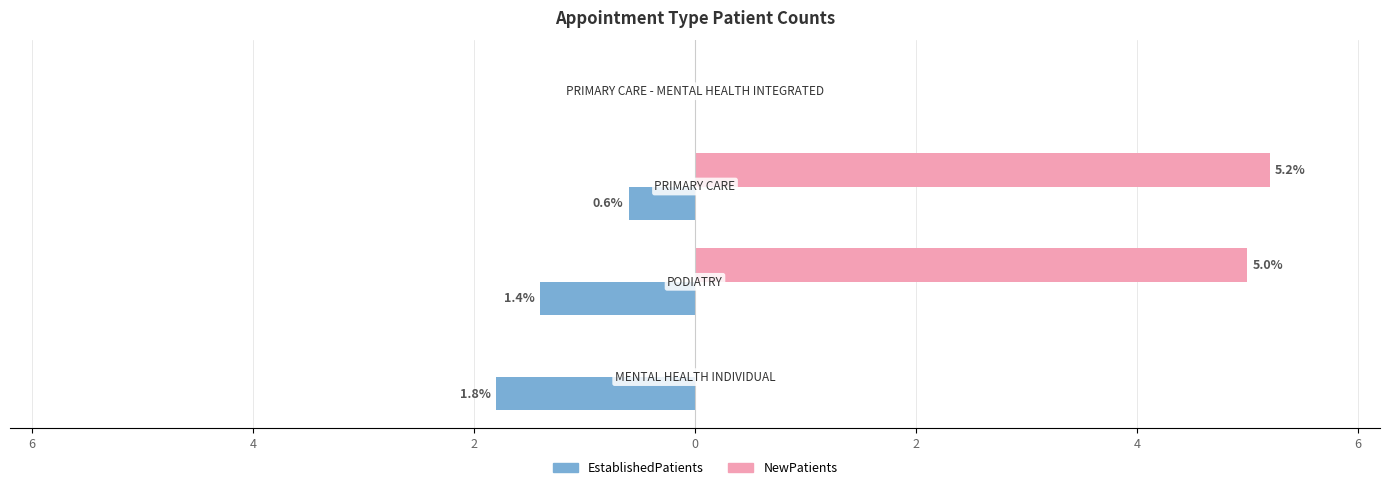

What are all the series names shown in the legend?

EstablishedPatients, NewPatients